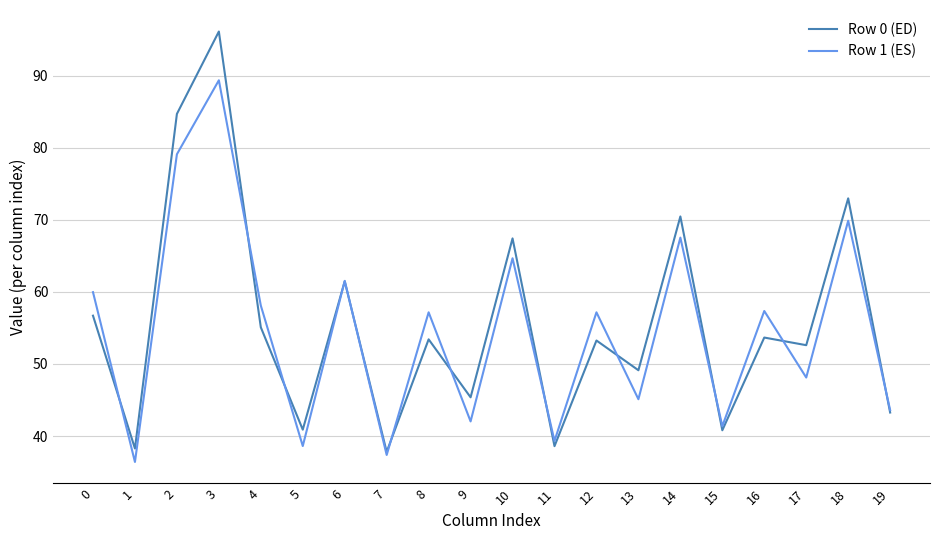

At which category is the sum across all series the highest?

3